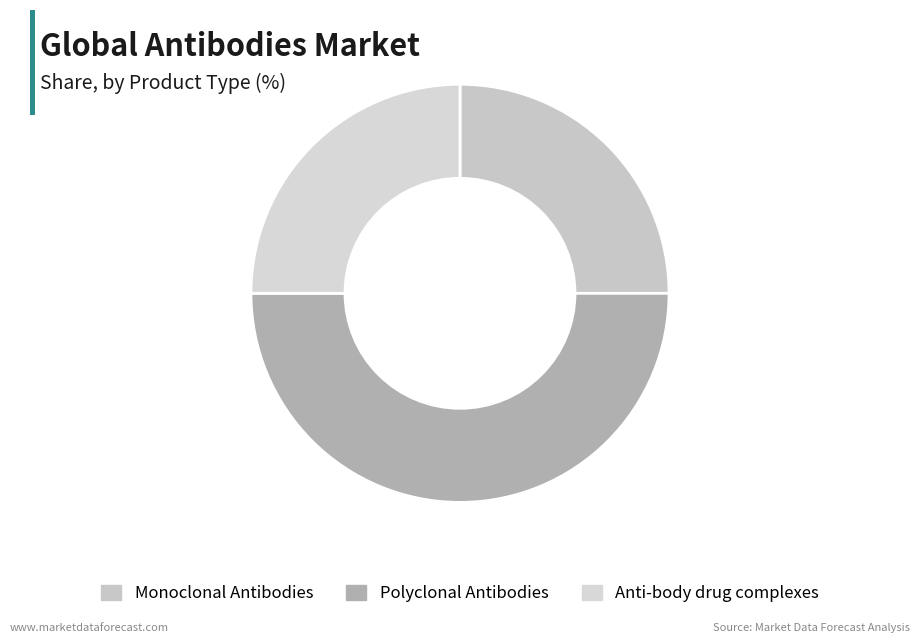

What is the largest slice in the pie chart?

Polyclonal Antibodies